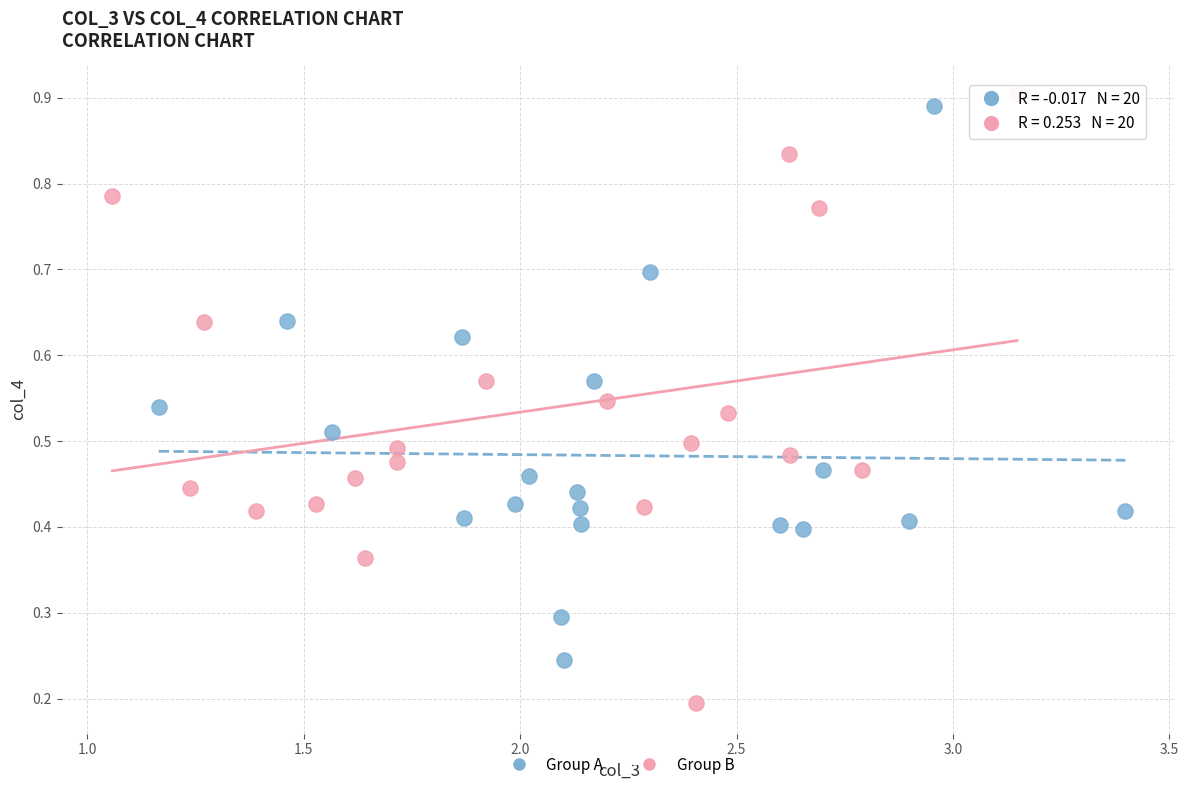

Which series has the widest spread of Y values?

Group B